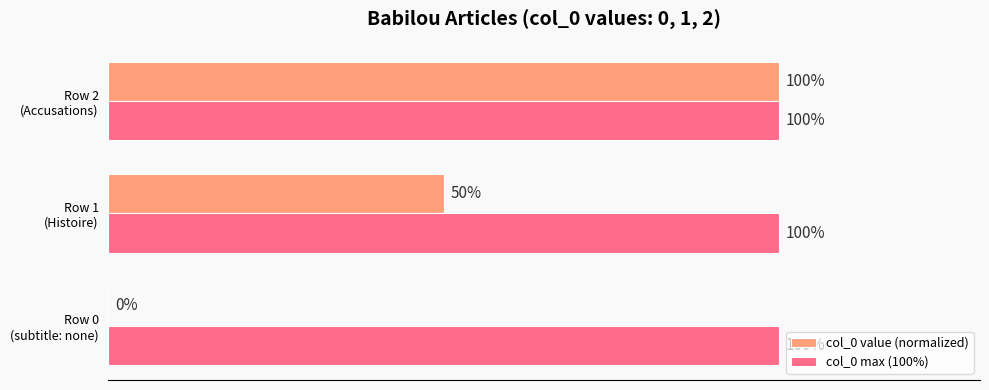

Which series has the largest total across all categories?

col_0 max (100%)